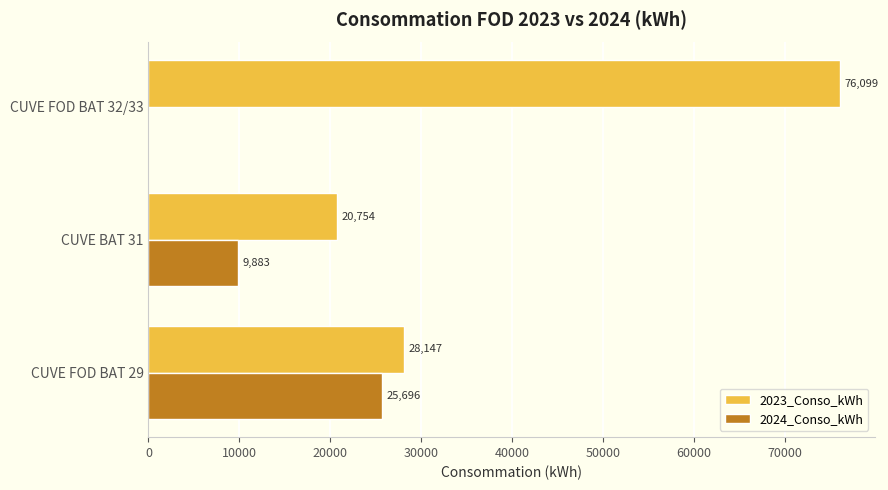

The 2023_Conso_kWh series shows 30822 at CUVE BAT 31. True or false?

False